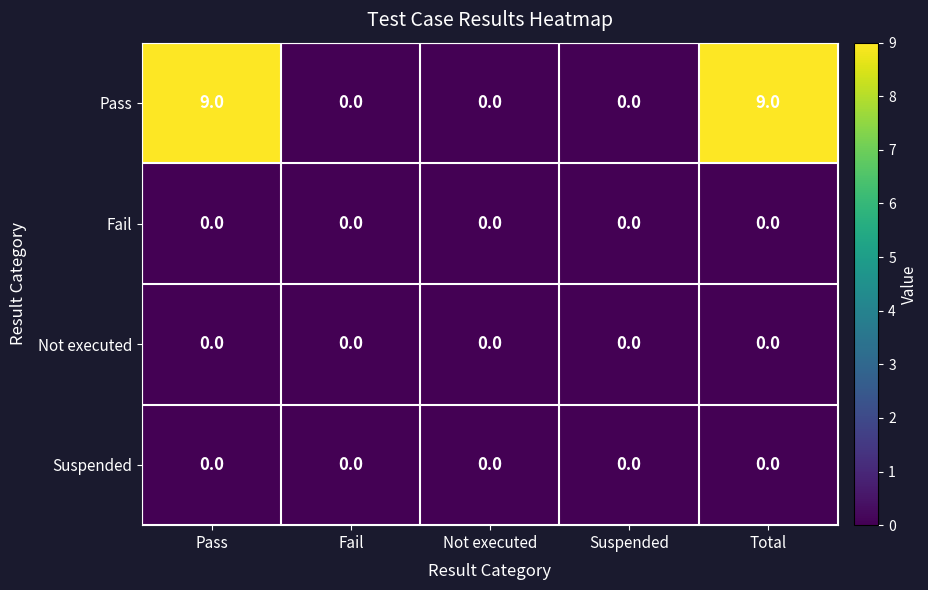

Which series has the largest total across all categories?

Pass